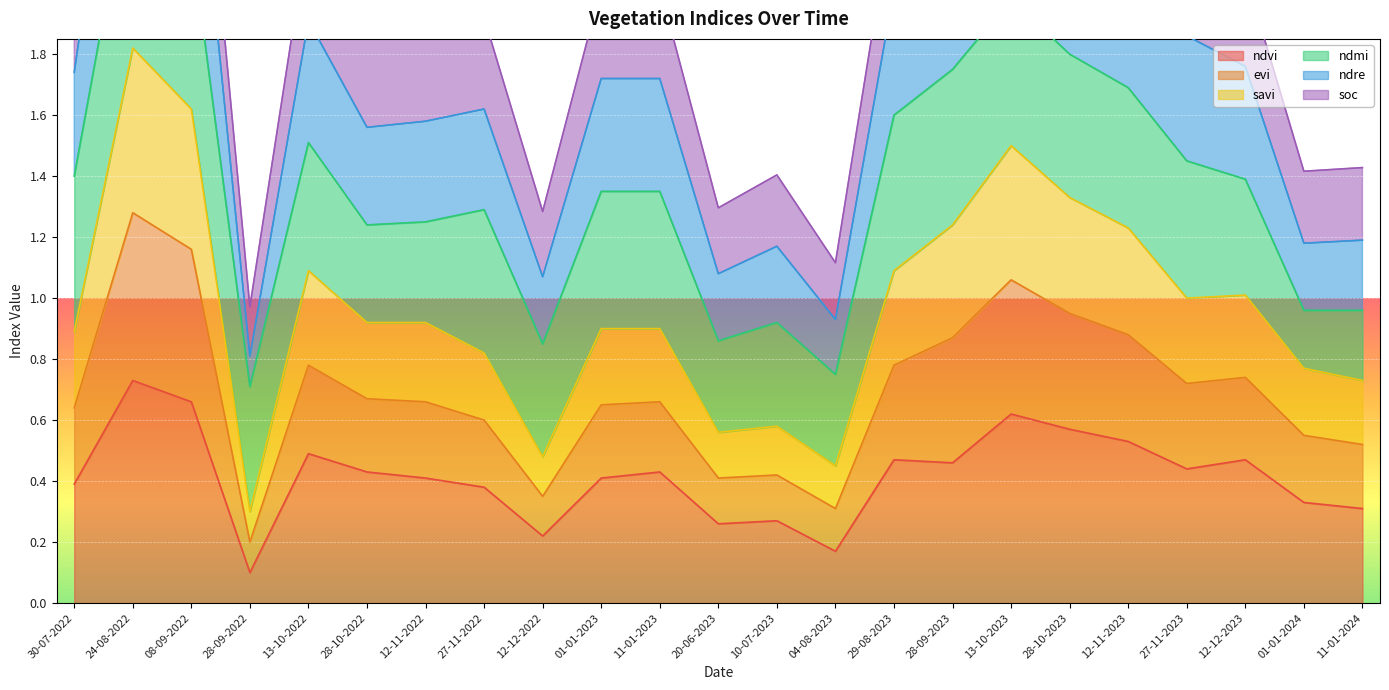

How many interior local peaks does the evi series have?

6